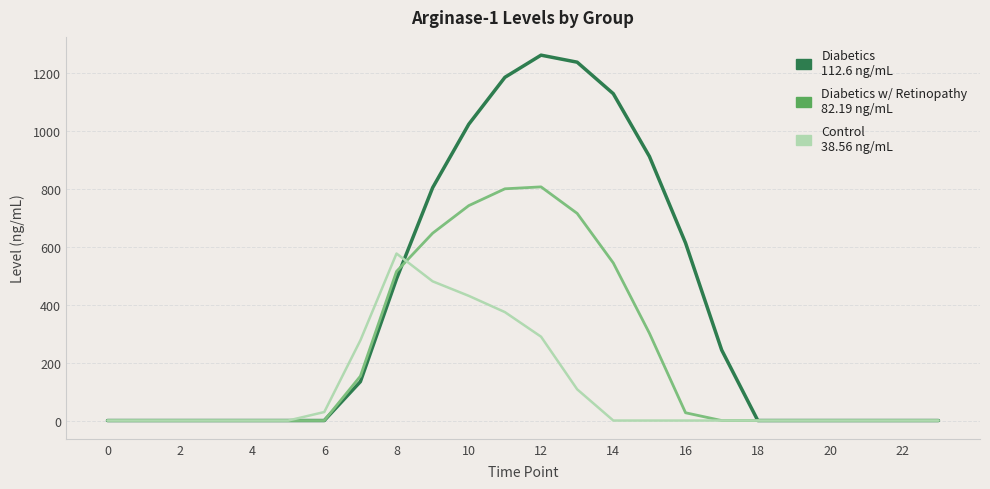

What is the greatest value displayed?

1261.6